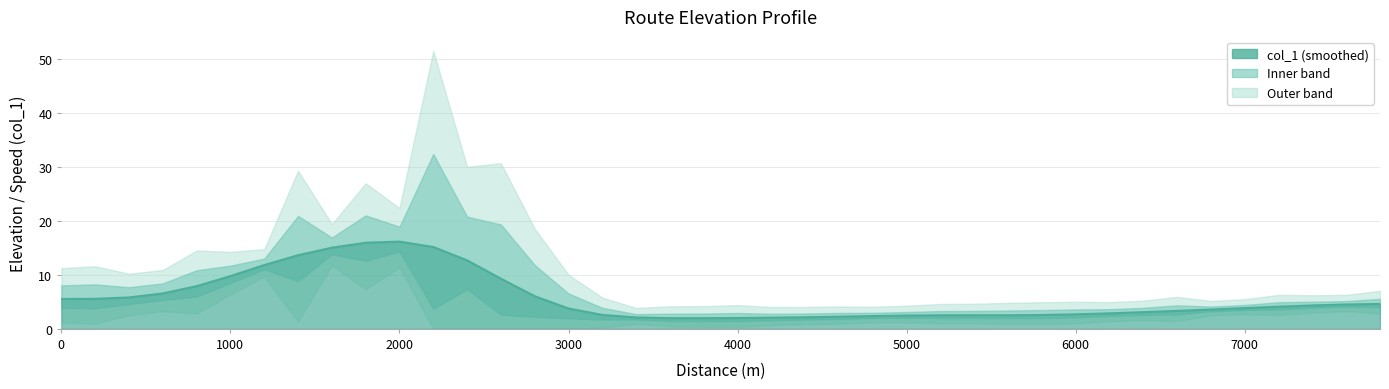

Does the chart display data point markers on the line(s)?

No